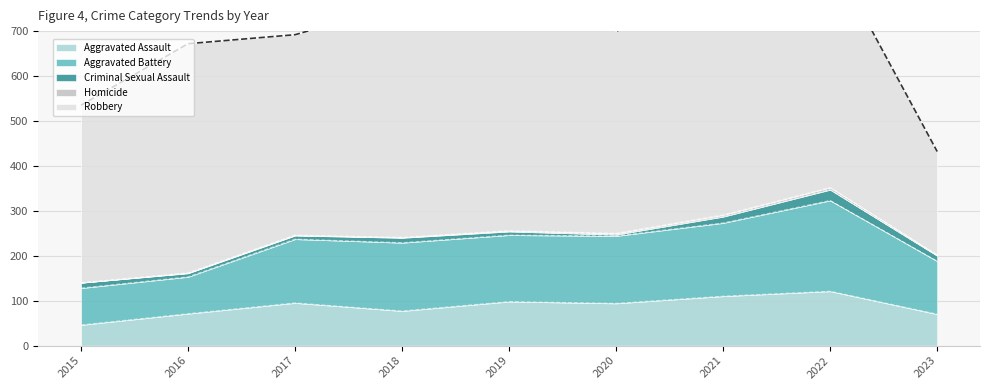

Rank the series at 2022 from highest to lowest value.

Robbery, Aggravated Battery, Aggravated Assault, Criminal Sexual Assault, Homicide